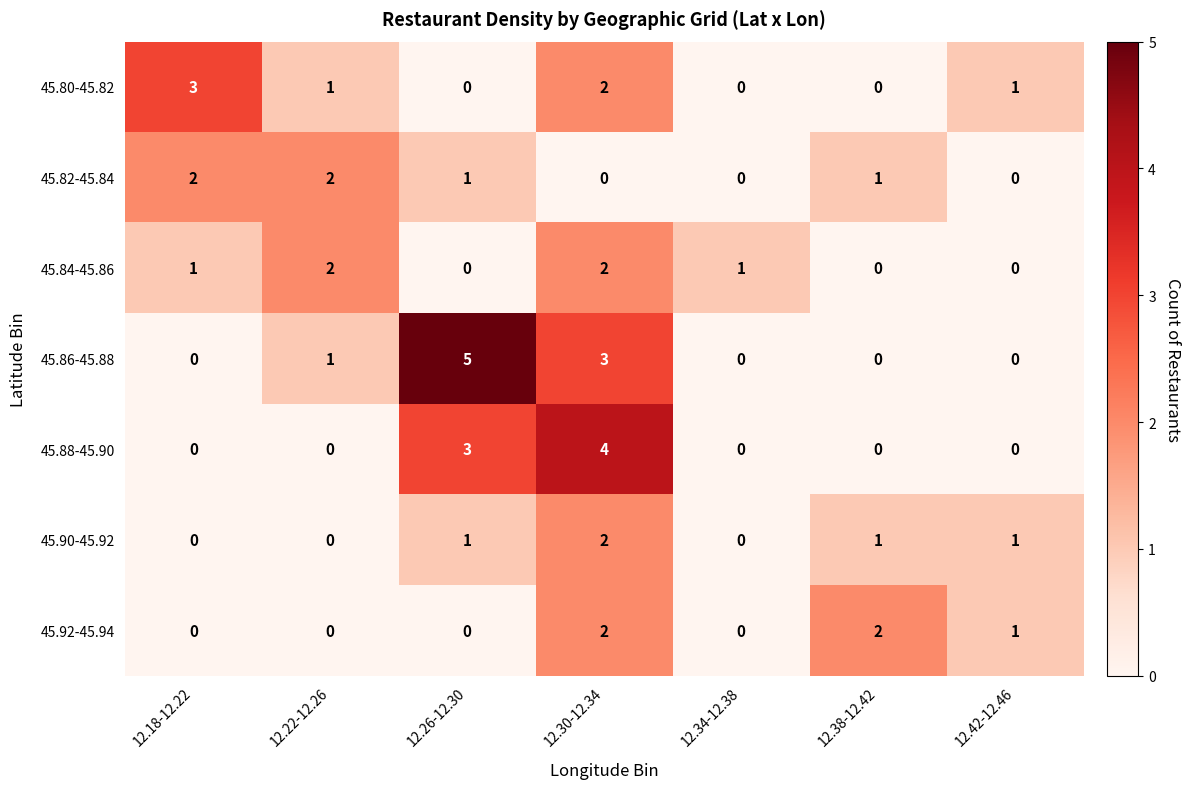

What is the total value across all series at 12.42-12.46?

3